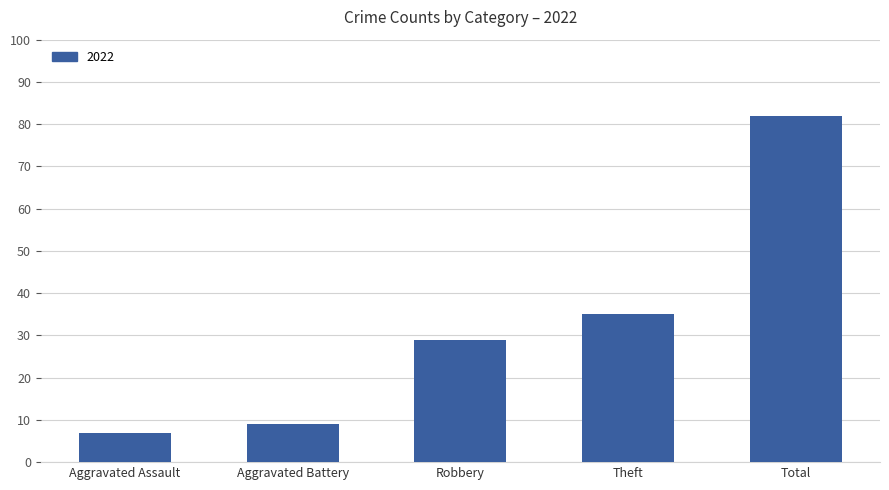

What is the label of the 2nd bar from the right?

Theft